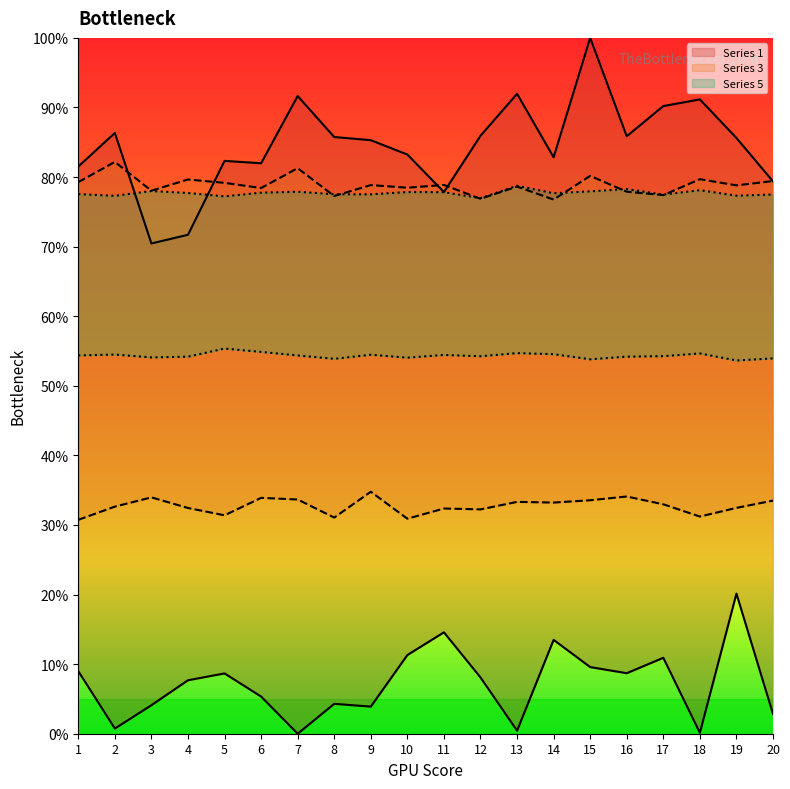

What is the difference between the maximum and second lowest values in the Series 1 series?

28.3